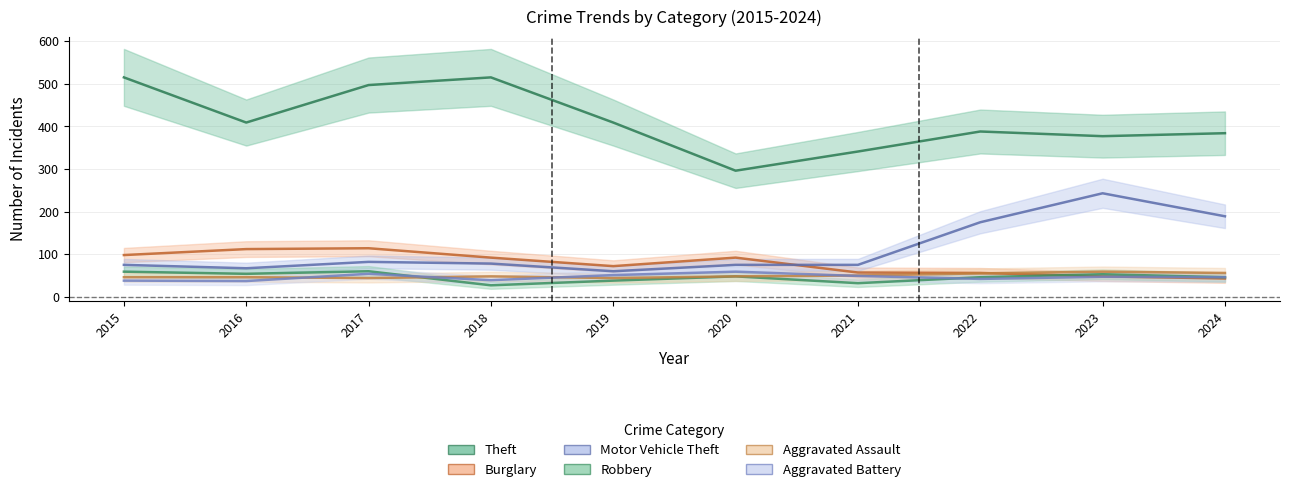

What is the spread (max minus min) of values at 2023?

330